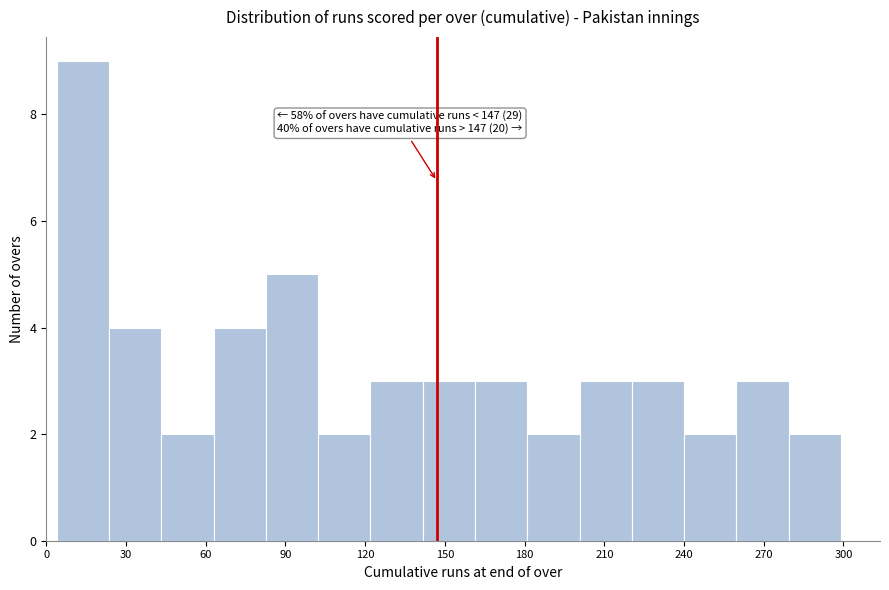

Read against the x-axis, roughly where is the centre of the tallest bar?

15